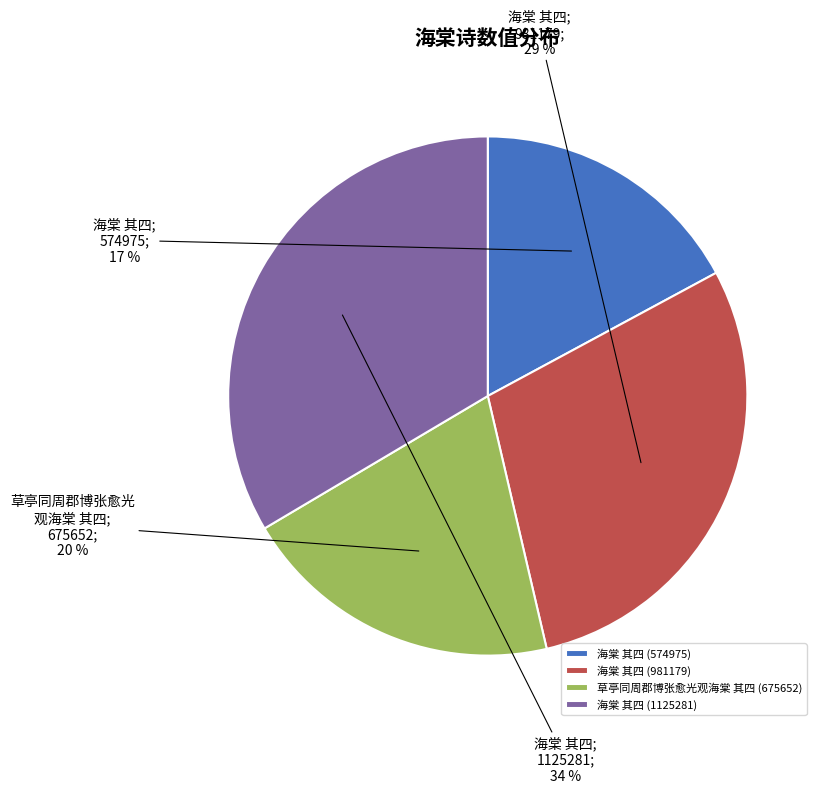

How many segments does this pie chart have?

4